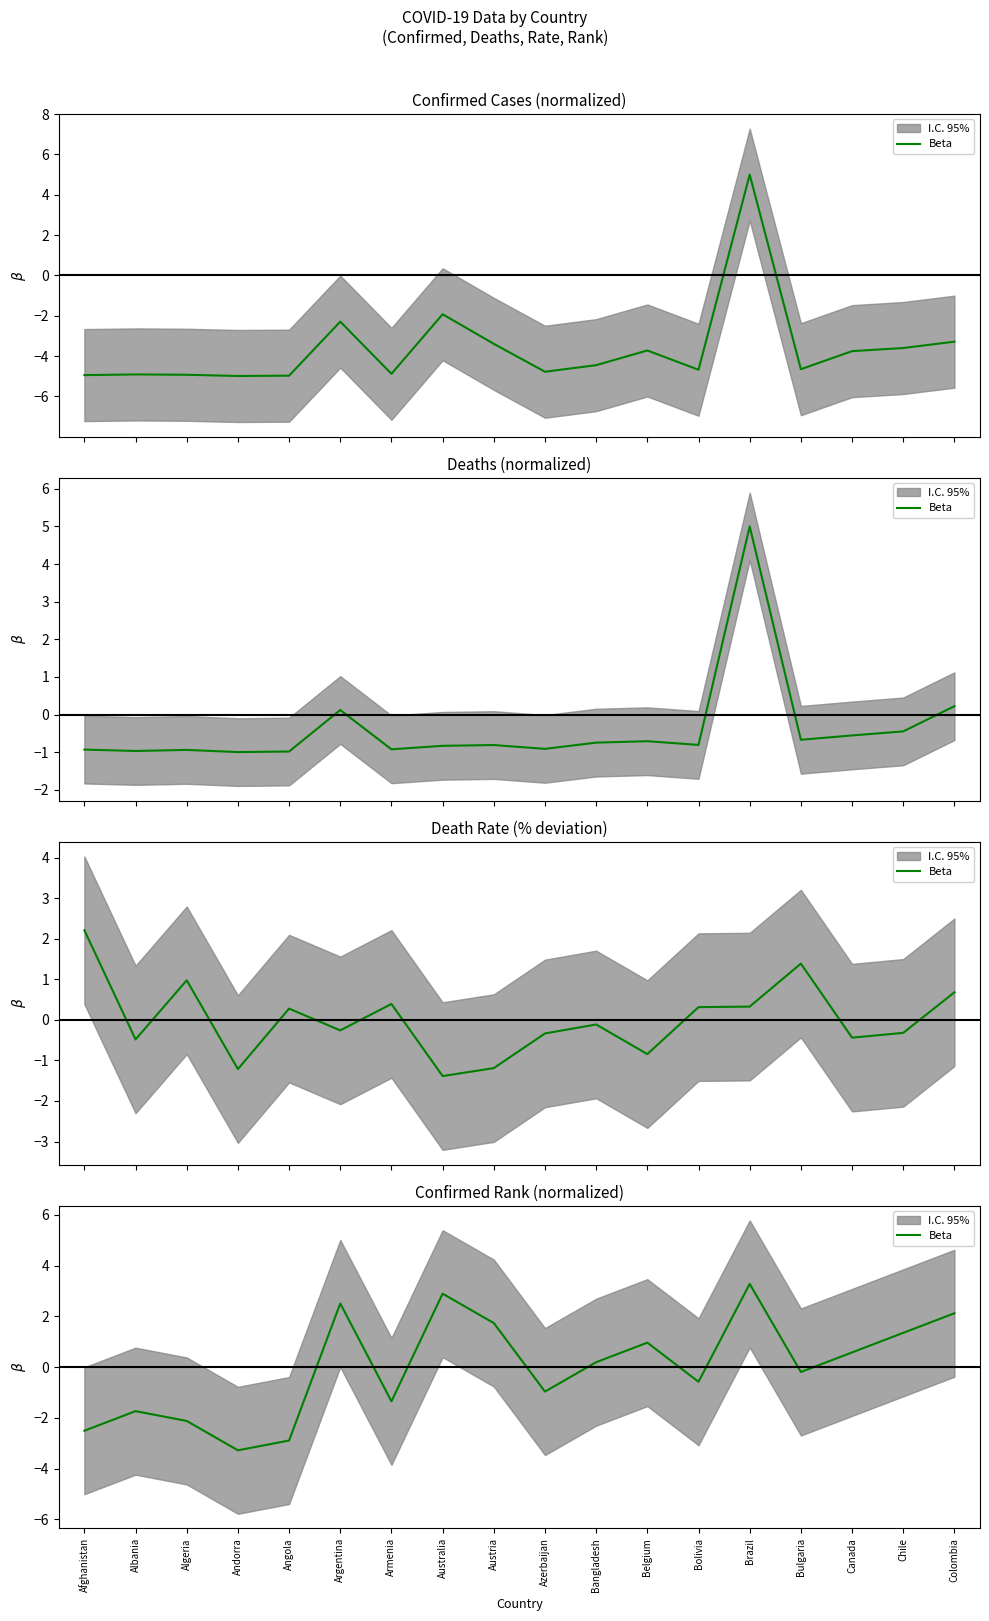

How many lines are shown in the chart?

1